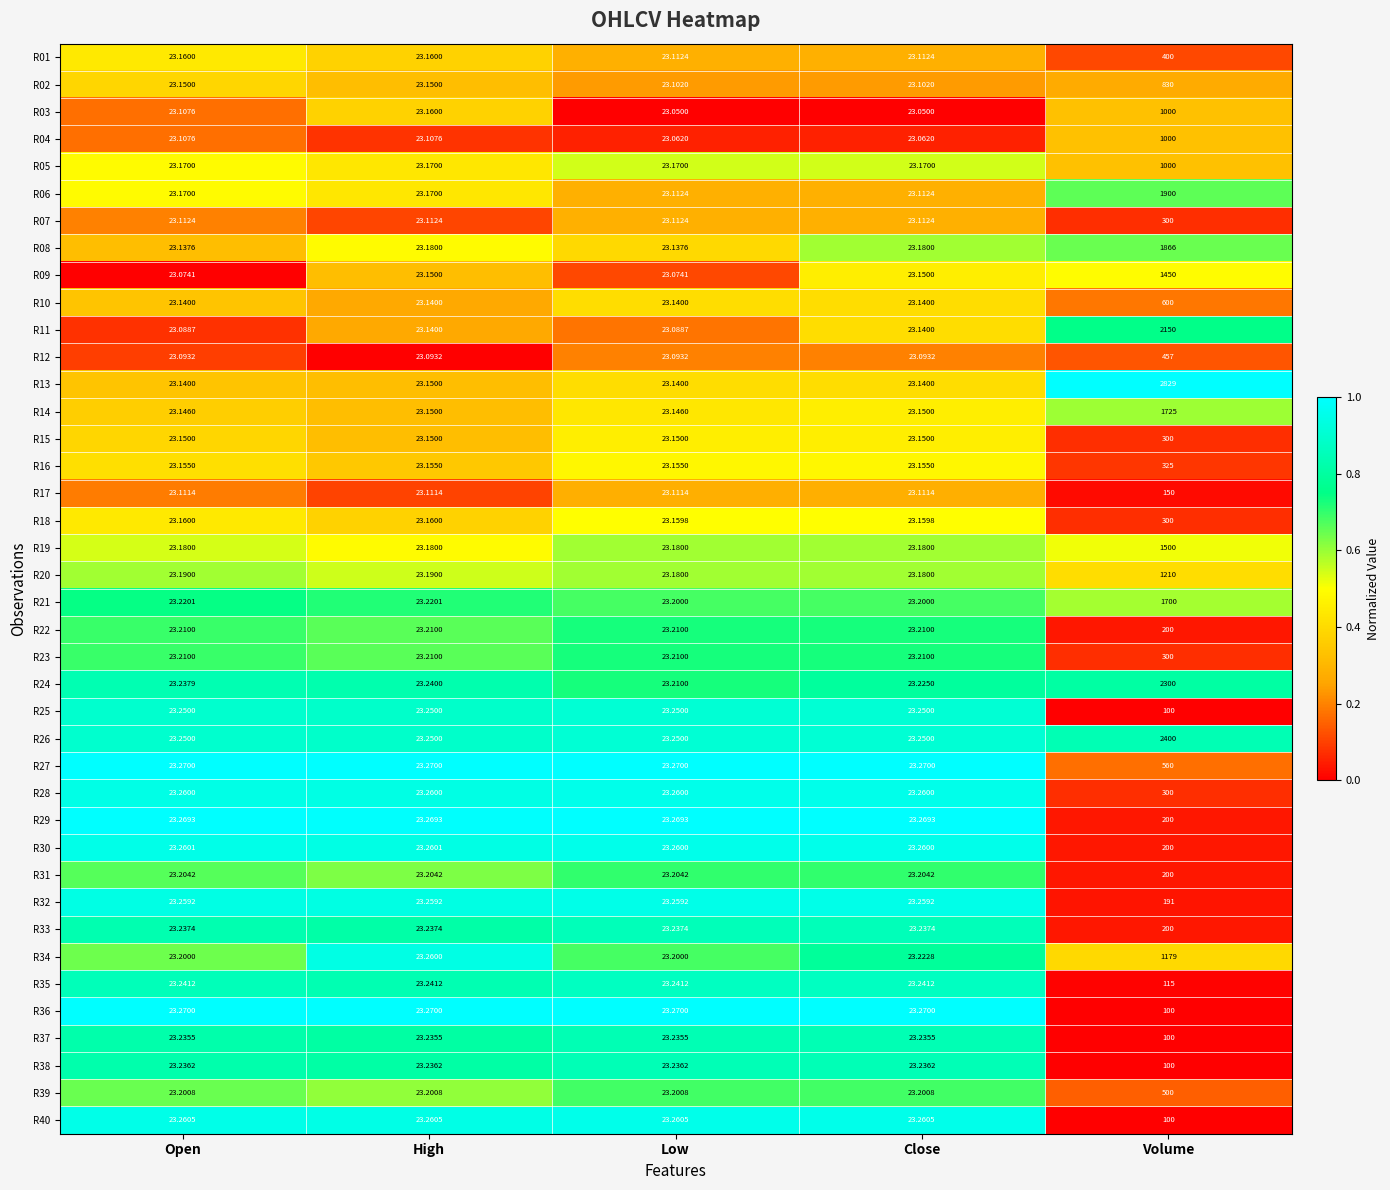

At which category is the sum across all series the highest?

Volume